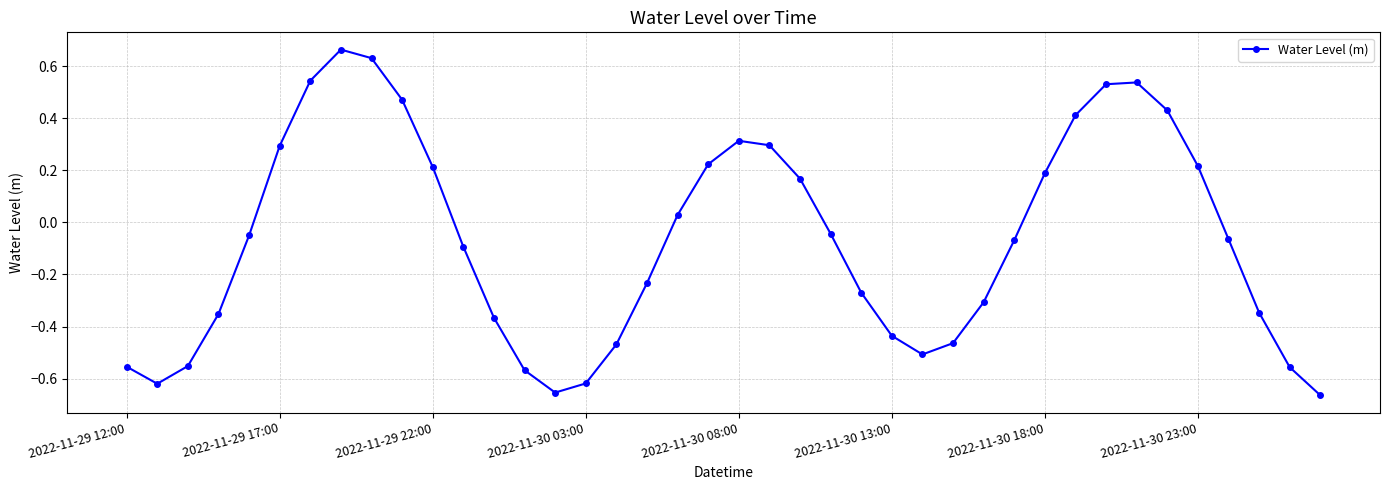

What is the difference between the second highest and minimum values?

1.3